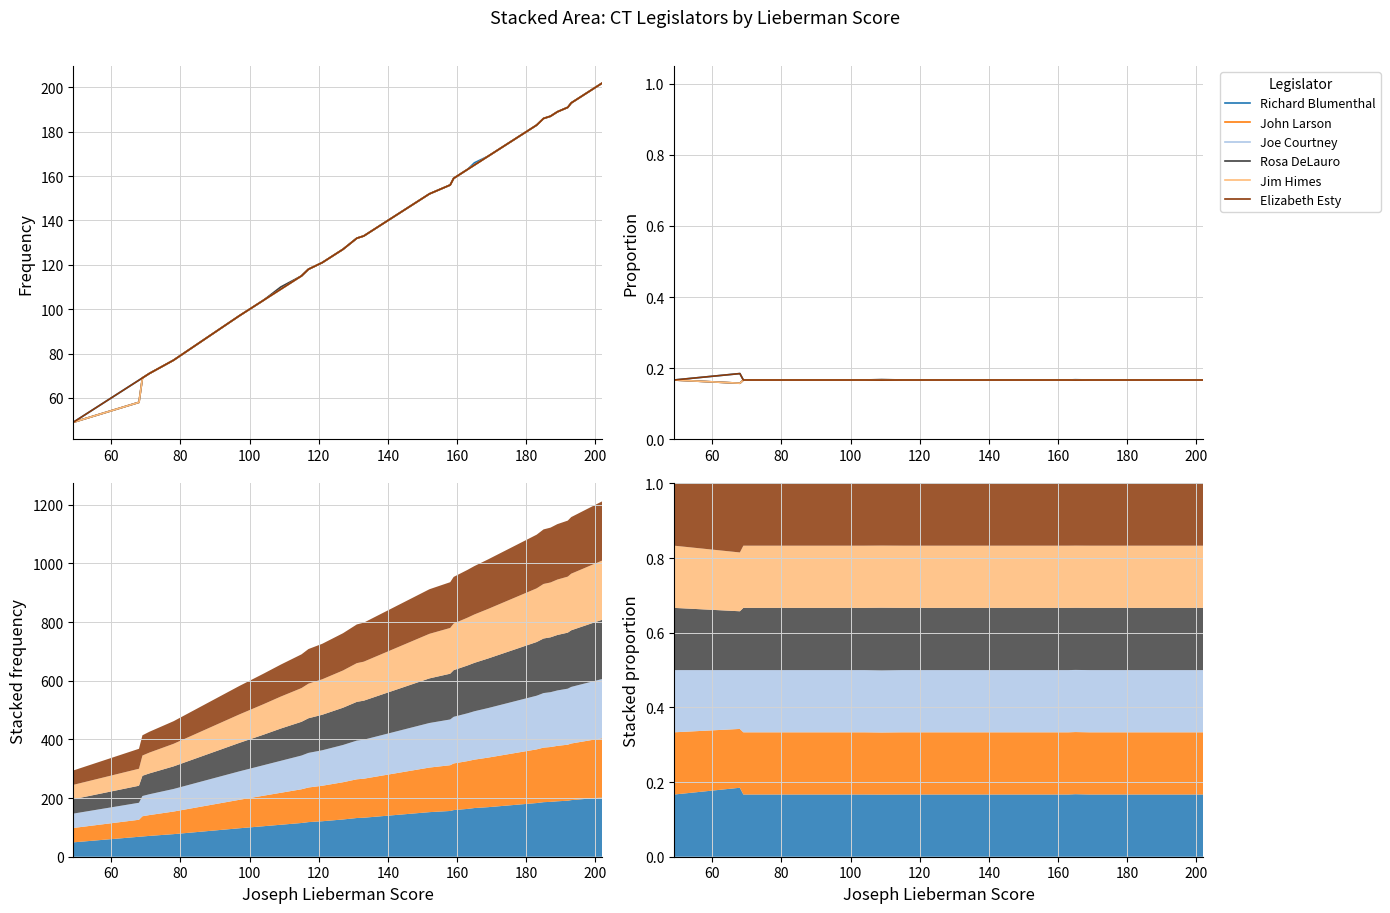

Rank the series by their maximum value, from highest to lowest.

Richard Blumenthal, Elizabeth Esty, Rosa DeLauro, John Larson, Joe Courtney, Jim Himes